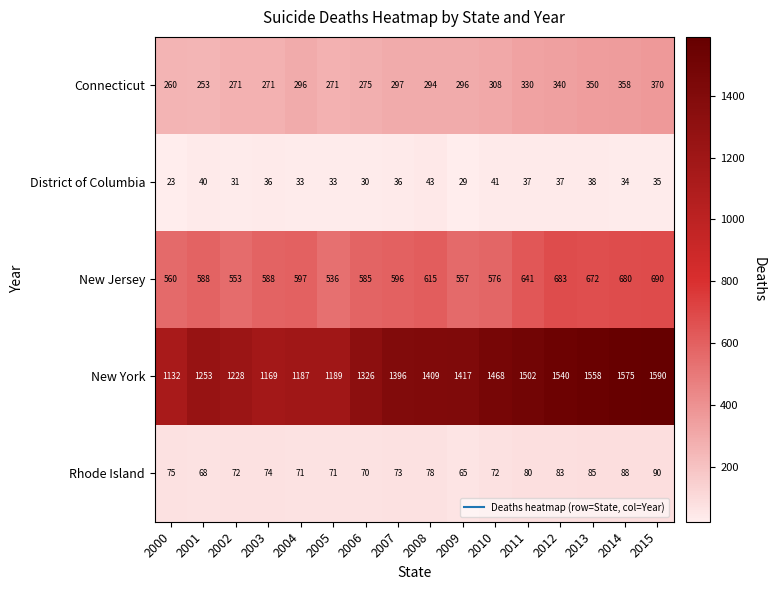

What is the total value across all series at 2011?

2590